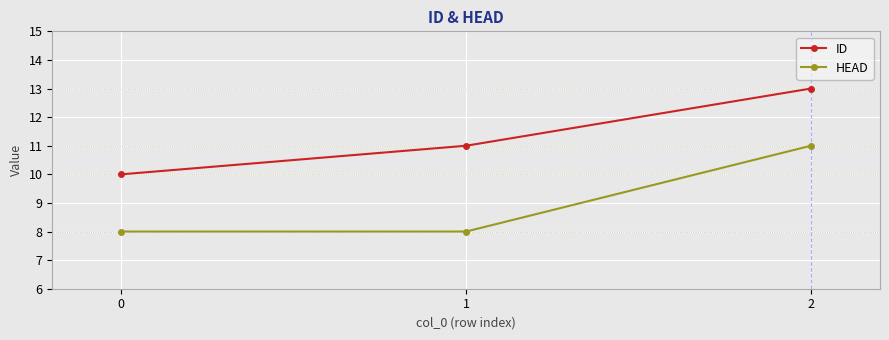

What is the difference between the highest and lowest values at 0?

2